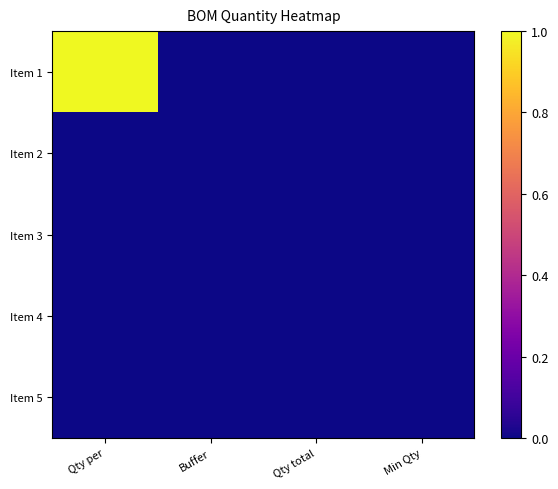

Reading left to right, transcribe all the data shown in this chart.

Item 1: Qty per=1	Buffer=0	Qty total=0	Min Qty=0
Item 2: Qty per=0	Buffer=0	Qty total=0	Min Qty=0
Item 3: Qty per=0	Buffer=0	Qty total=0	Min Qty=0
Item 4: Qty per=0	Buffer=0	Qty total=0	Min Qty=0
Item 5: Qty per=0	Buffer=0	Qty total=0	Min Qty=0